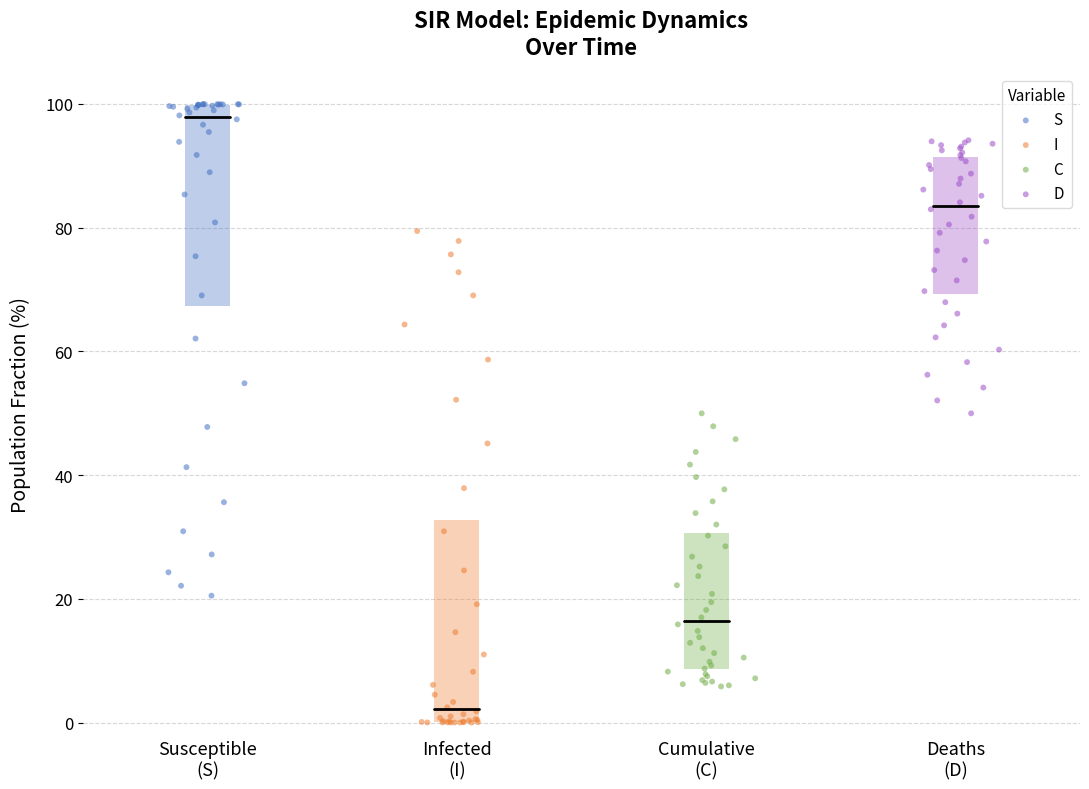

Which series contains the highest Y value?

S